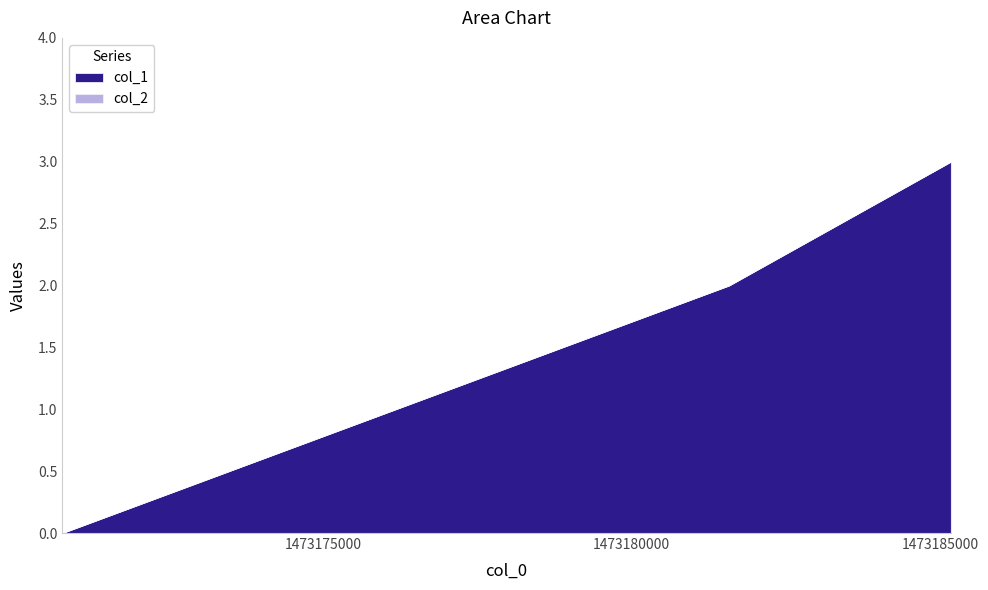

Rank the categories by col_1 value from lowest to highest.

0, 1, 2